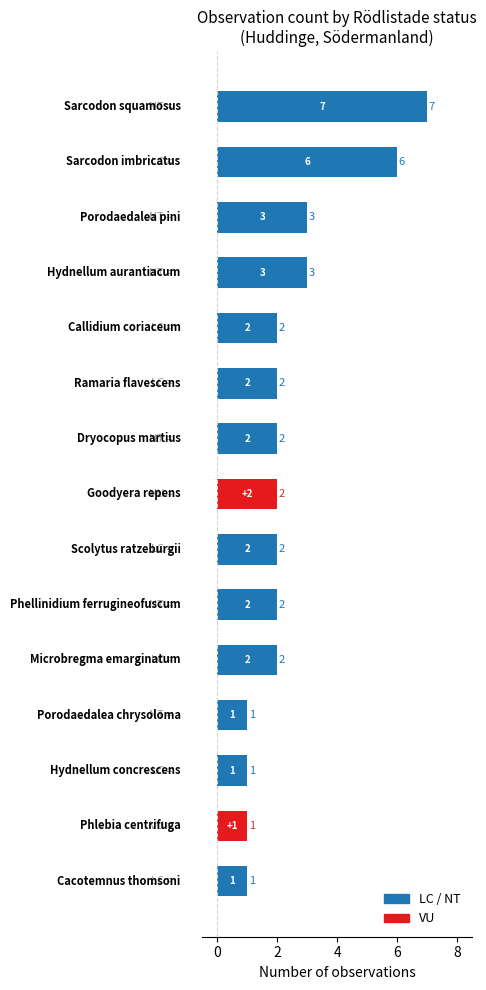

How many bars are there in total?

15